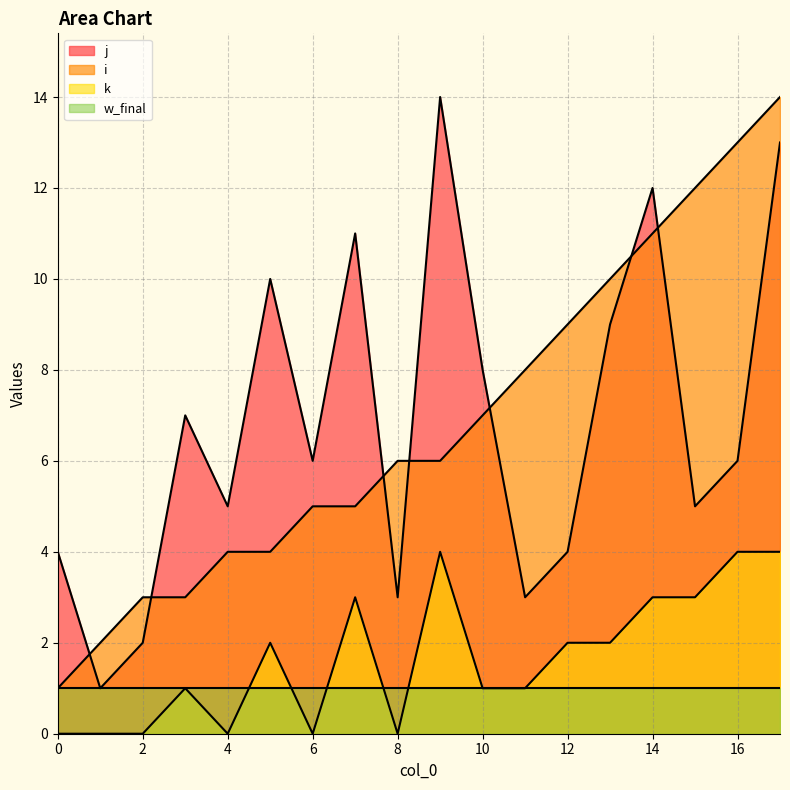

What is the difference between the second highest and second lowest values in the j series?

11